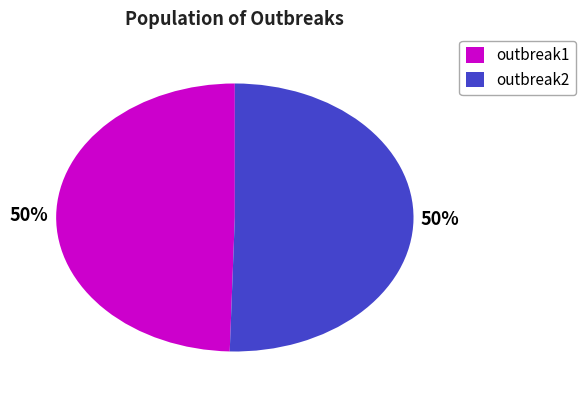

How many slices are in this pie chart?

2